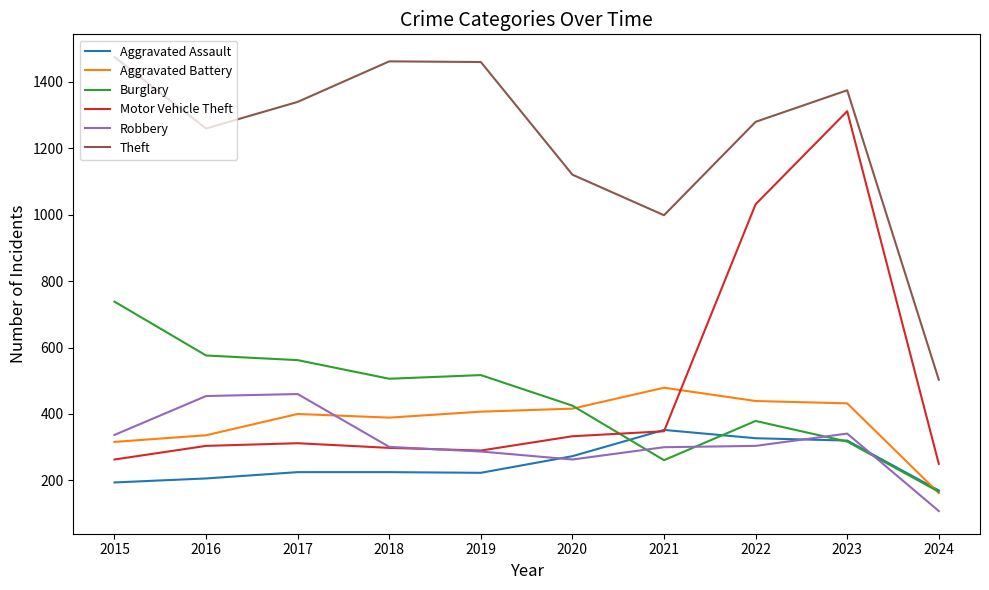

Is this an area chart (filled region under the line)?

No